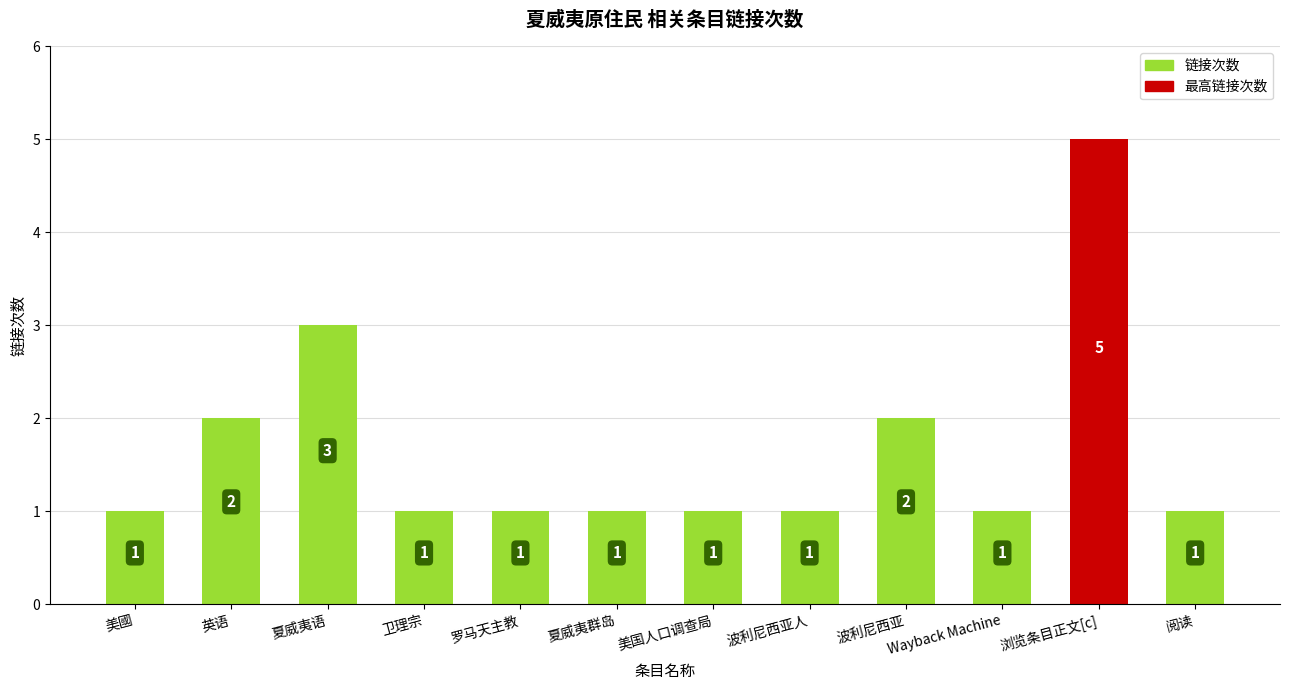

Count the values in the range 1 to 2.

10